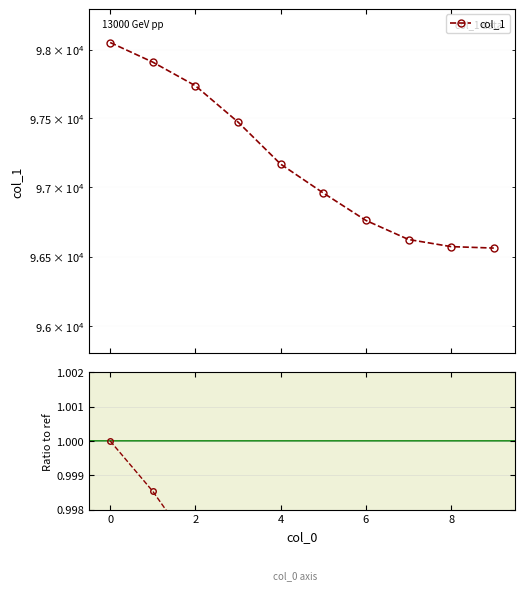

True or false: col_1 / col_1[0] and col_1 cross at least once.

False